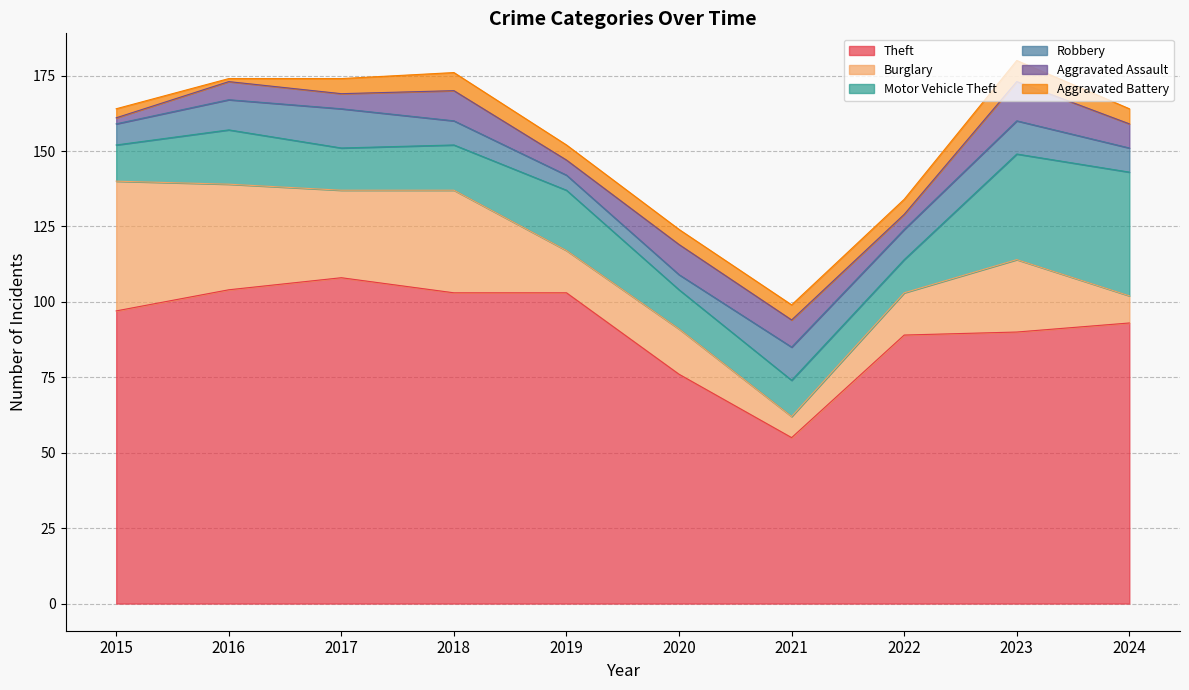

Which series has the largest range (max minus min)?

Theft